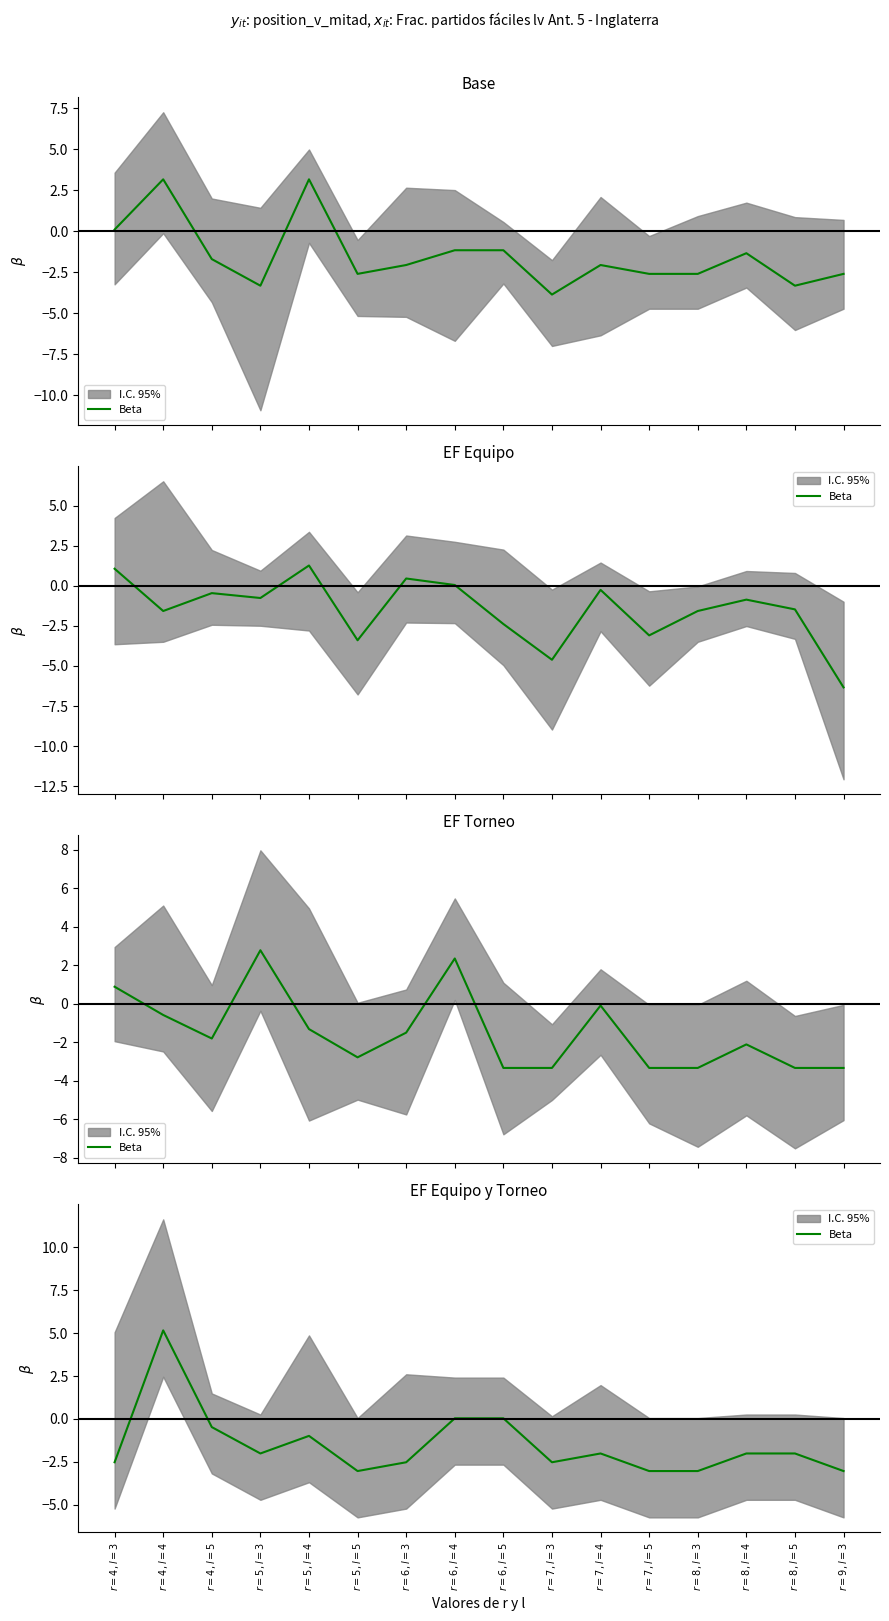

Which category has the lowest value across all series?

$r=5, l=5$